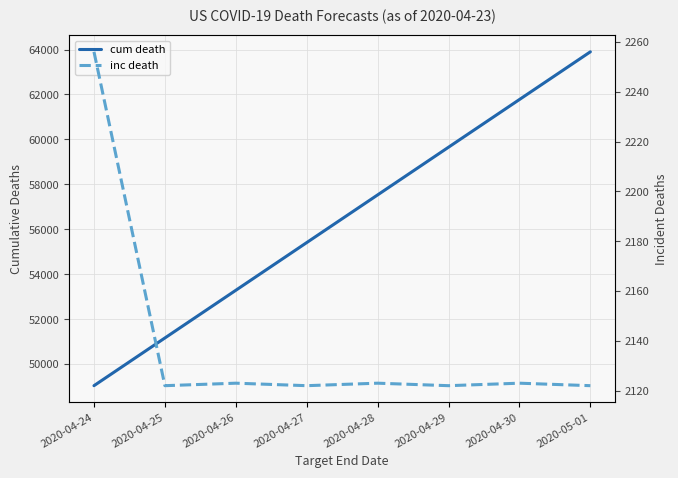

Between 2020-04-29 and 2020-04-30, which series saw the biggest shift?

cum death